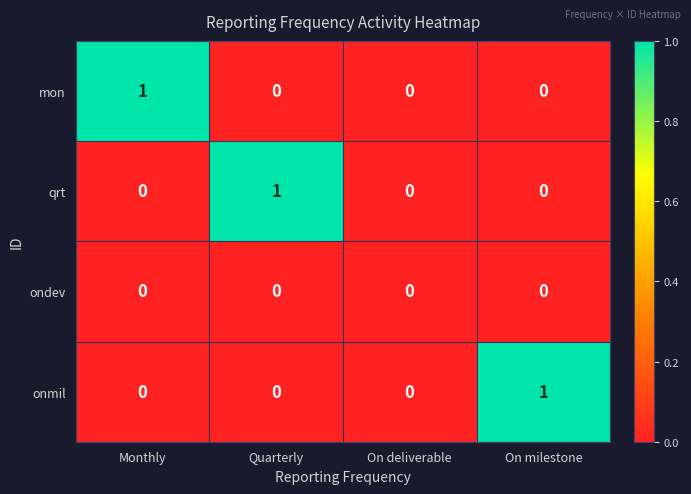

Reading left to right, extract all data points from this chart.

mon: Monthly=1	Quarterly=0	On deliverable=0	On milestone=0
qrt: Monthly=0	Quarterly=1	On deliverable=0	On milestone=0
ondev: Monthly=0	Quarterly=0	On deliverable=0	On milestone=0
onmil: Monthly=0	Quarterly=0	On deliverable=0	On milestone=1